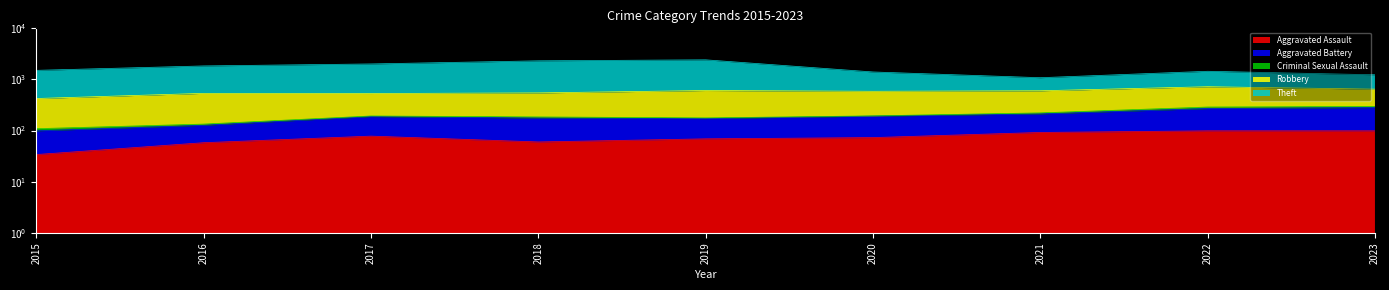

Which has a higher value, 2018 or 2020?

2020